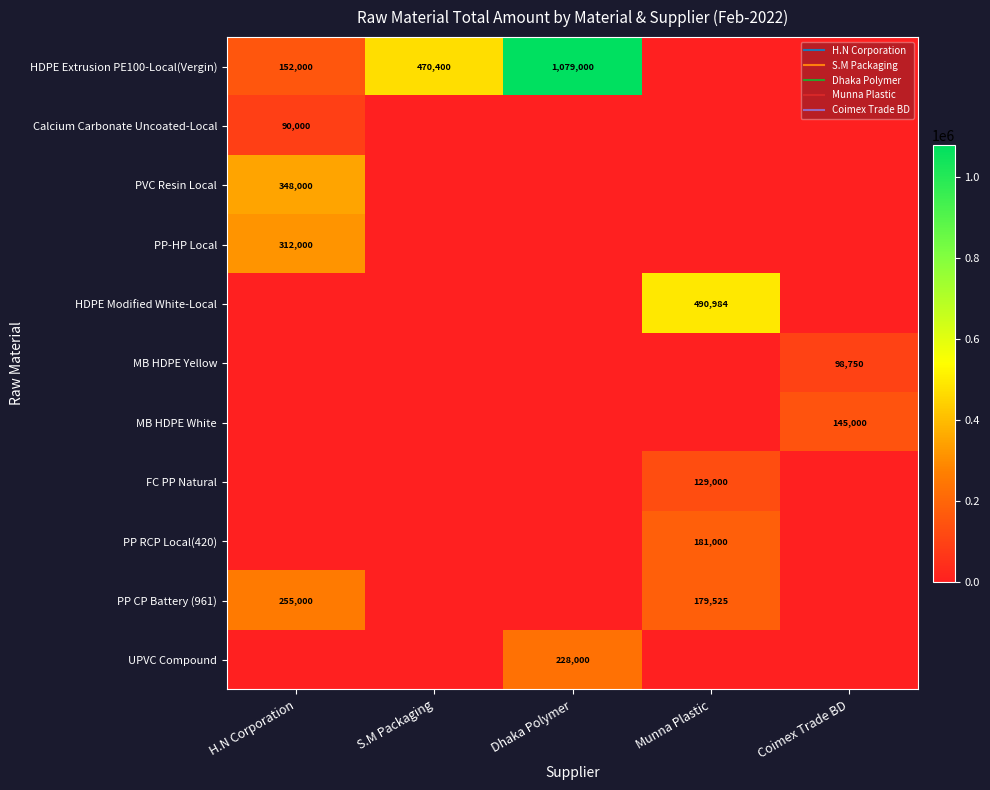

How many values in MB HDPE Yellow are above zero?

1